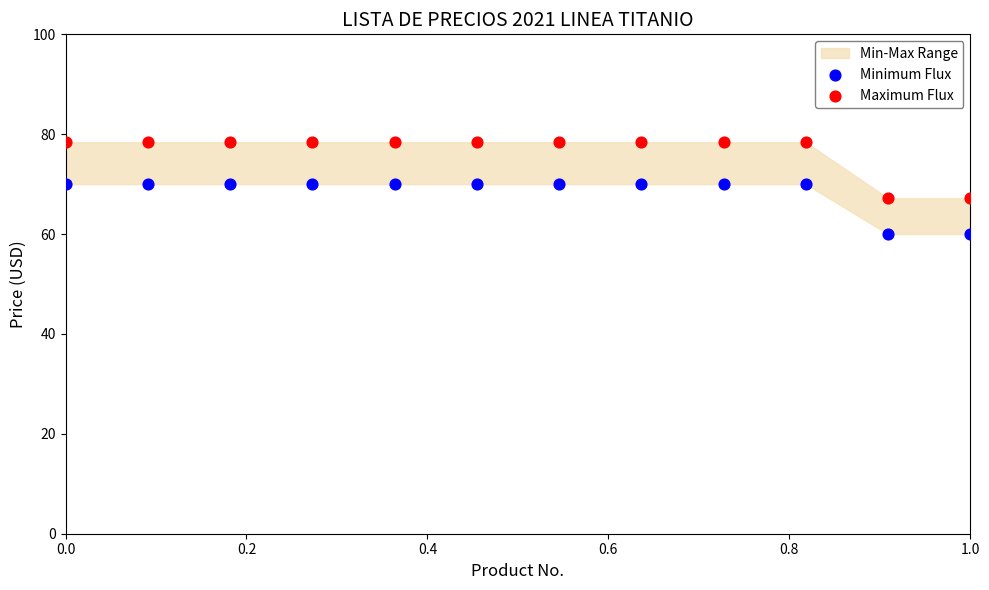

Which series contains the highest Y value?

Maximum Flux